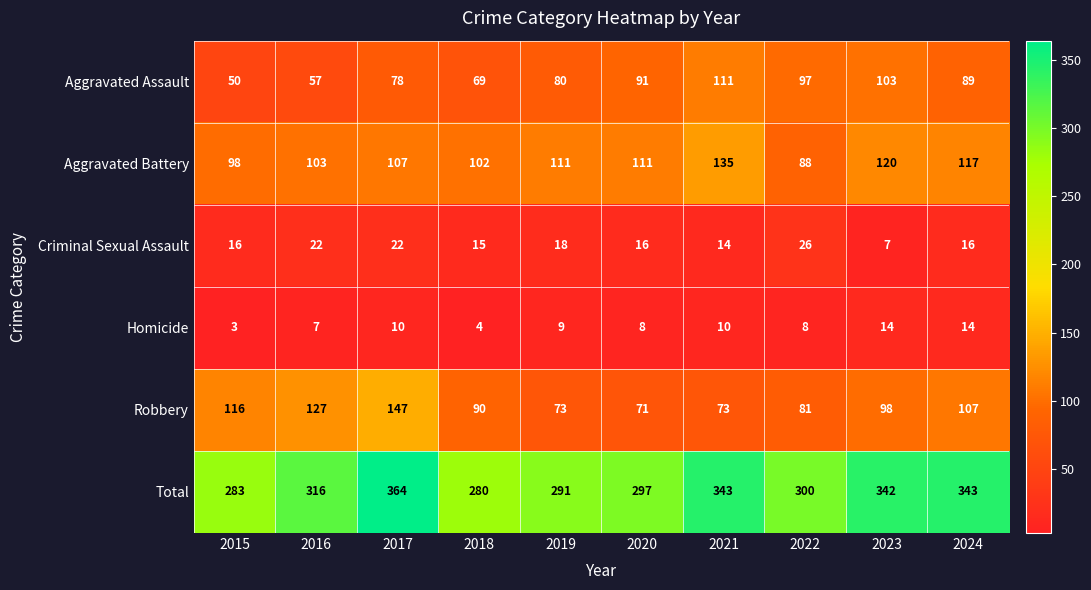

At which label does Aggravated Assault first exceed 89?

2020